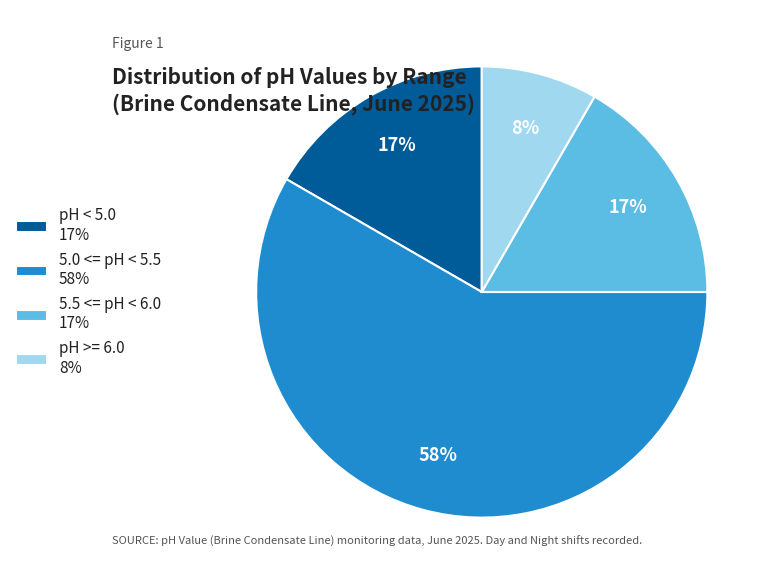

Combined, do pH < 5.0 17% and pH >= 6.0 8% account for over 50%?

No